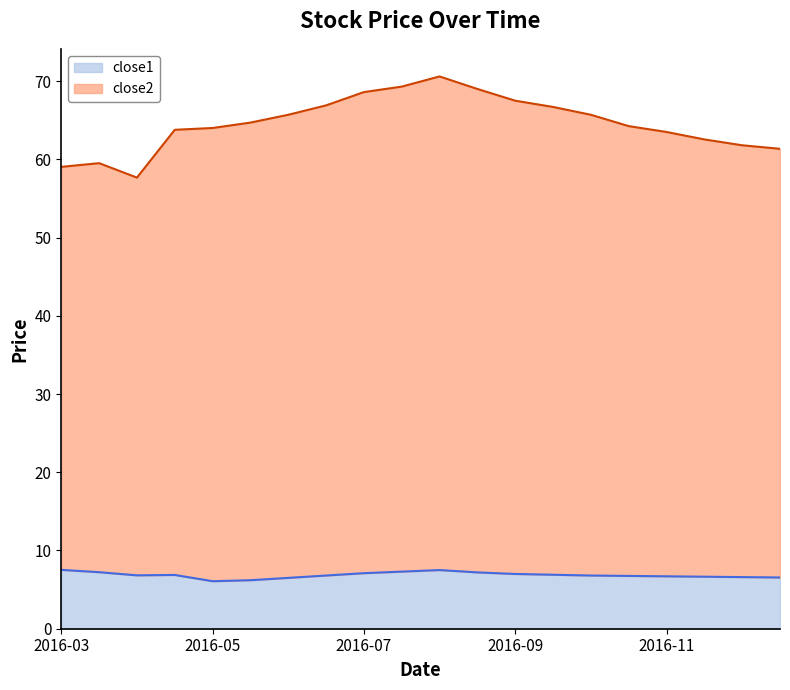

True or false: close1 and close2 intersect in this chart.

False